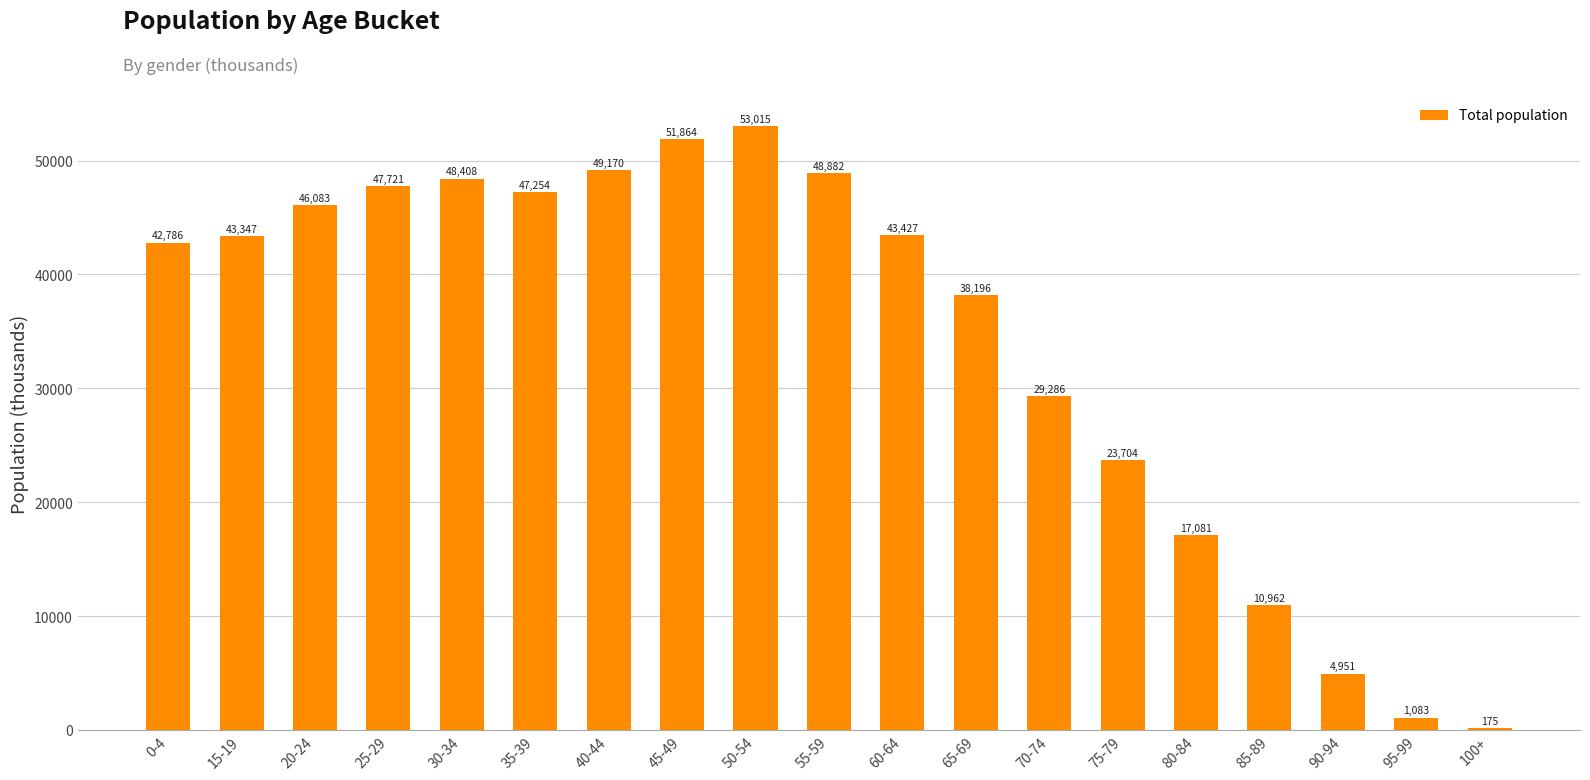

What value does the data have at 100+, to the nearest 50?

200